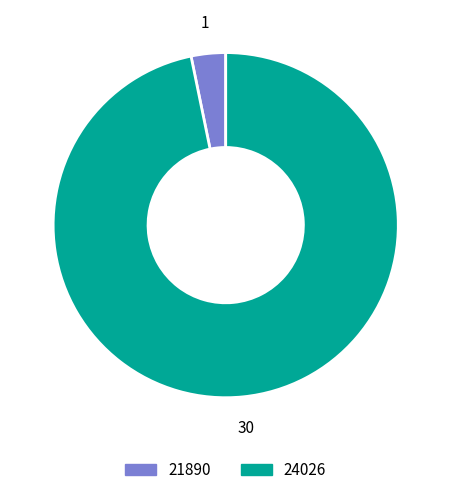

Count the number of slices in the pie.

2